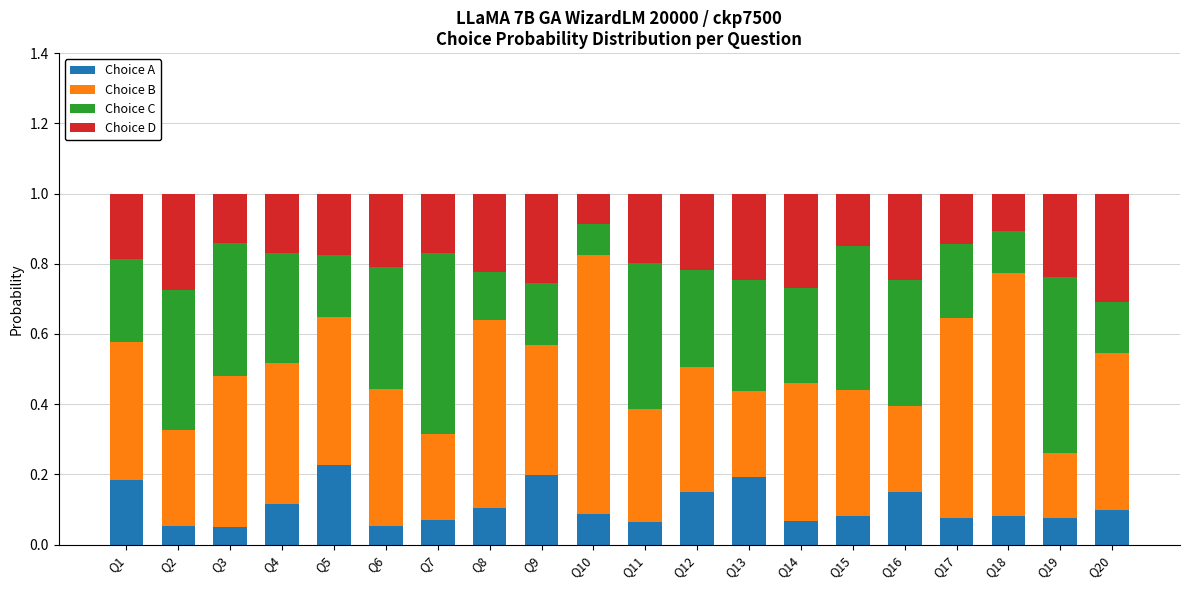

Count the Choice A values in the range 0 to 1.

20